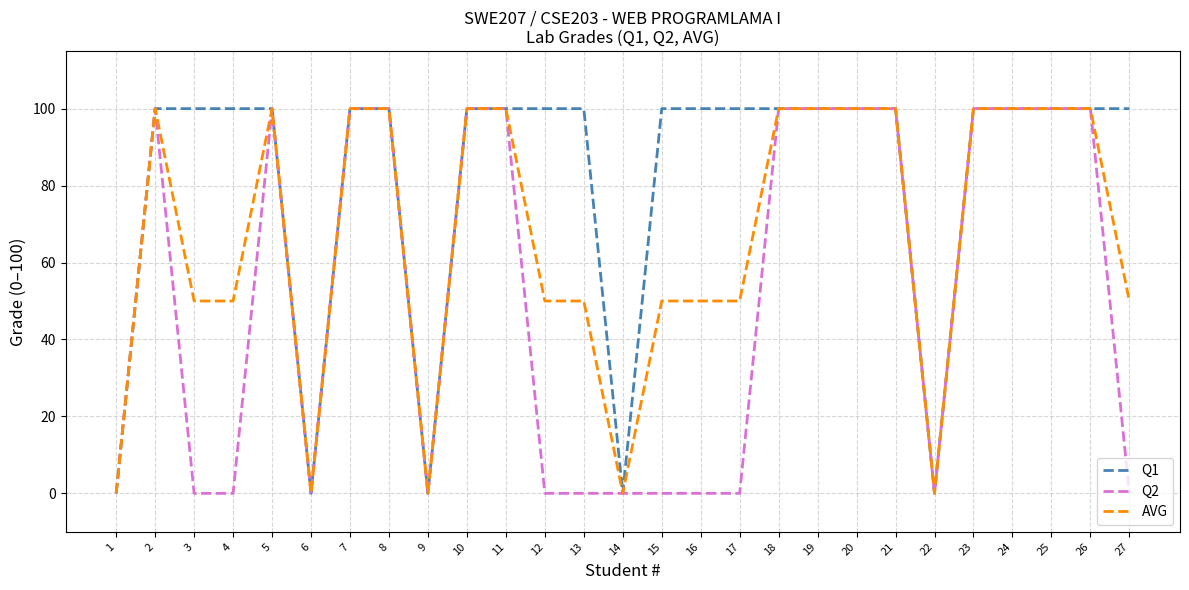

How many values in the Q2 series are below 100?

13